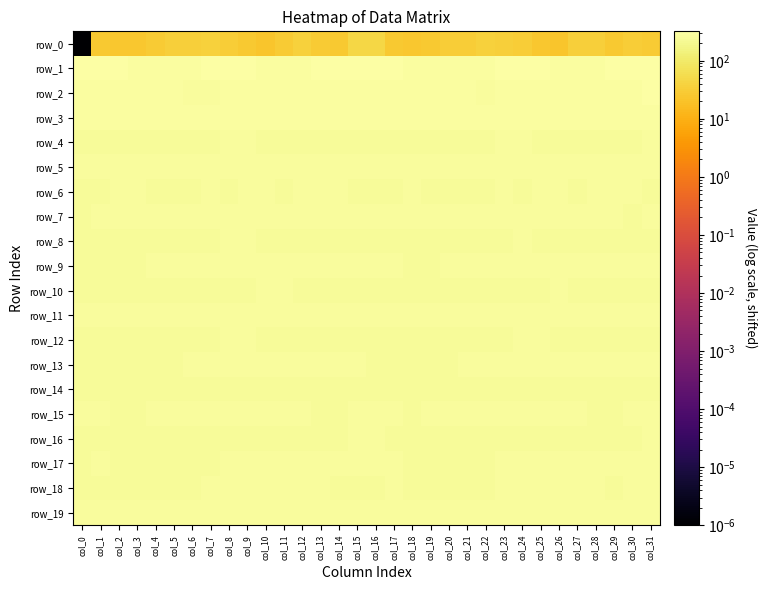

True or false: row_11 has a value of 260.2 at col_28.

True